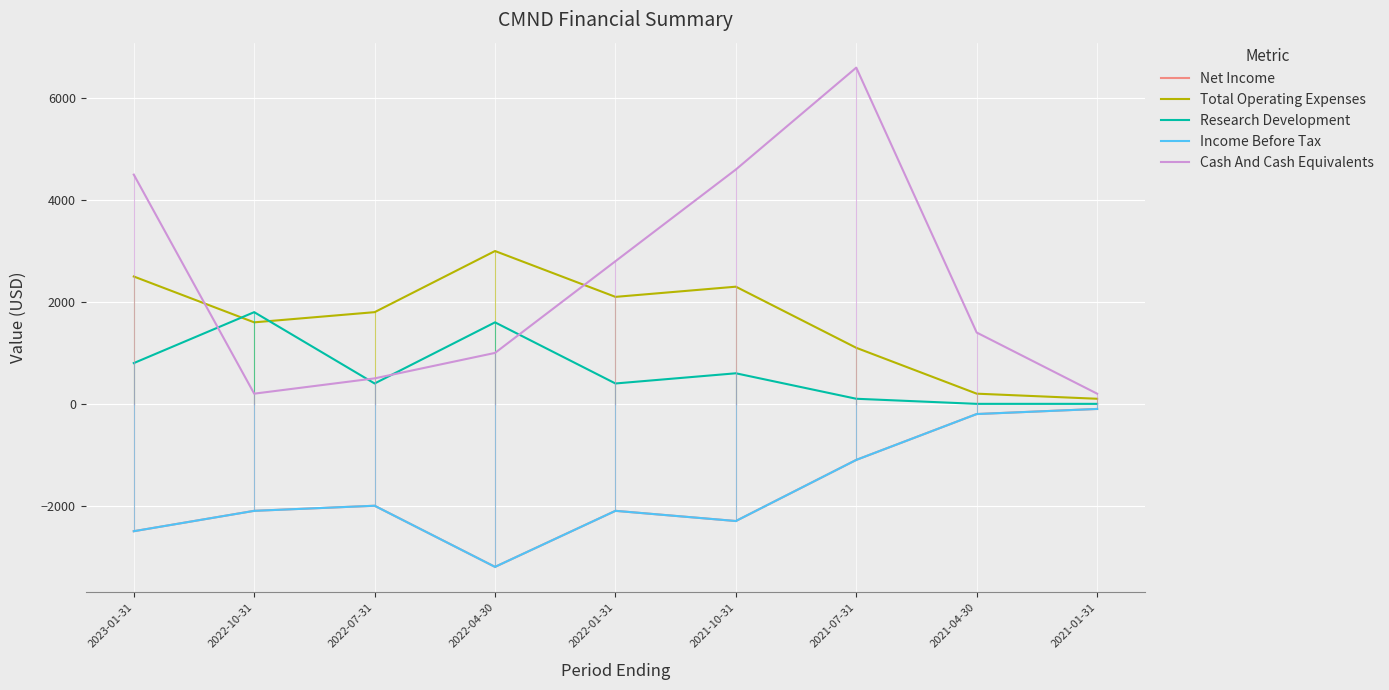

Does the chart display data point markers on the line(s)?

No